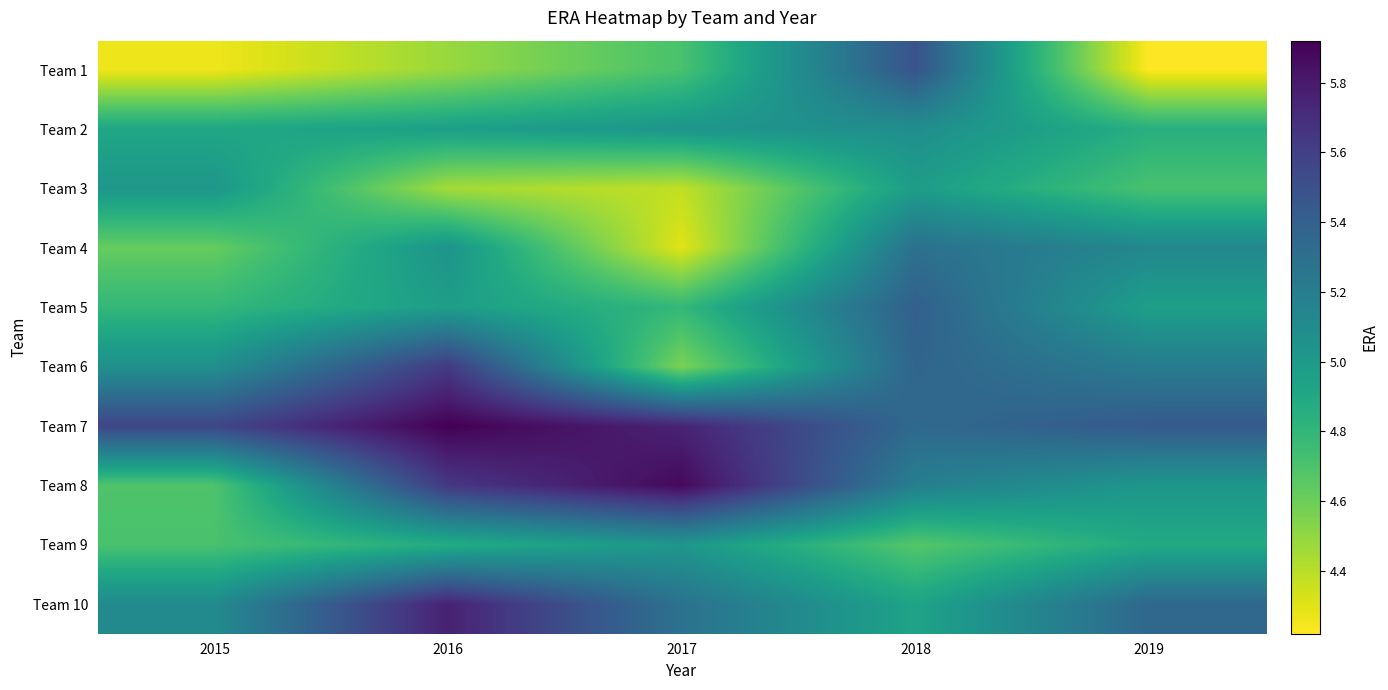

Which series has the largest total across all categories?

Team 7